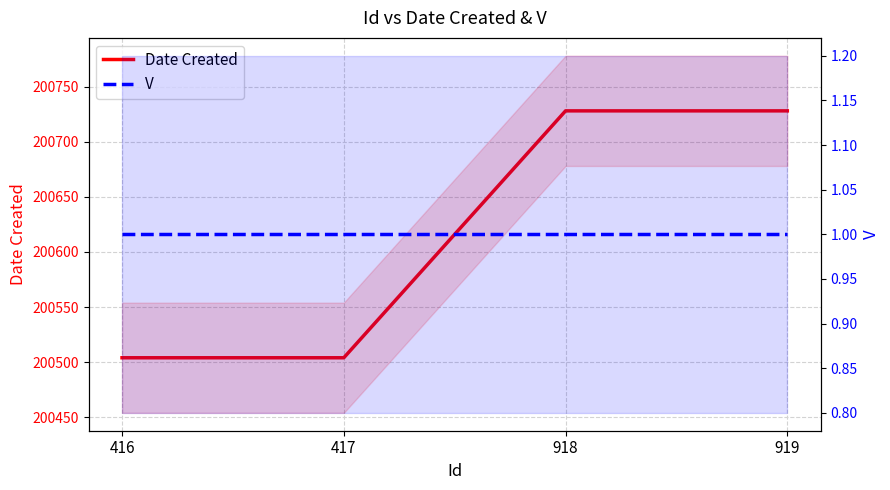

At which category is the sum across all series the highest?

918